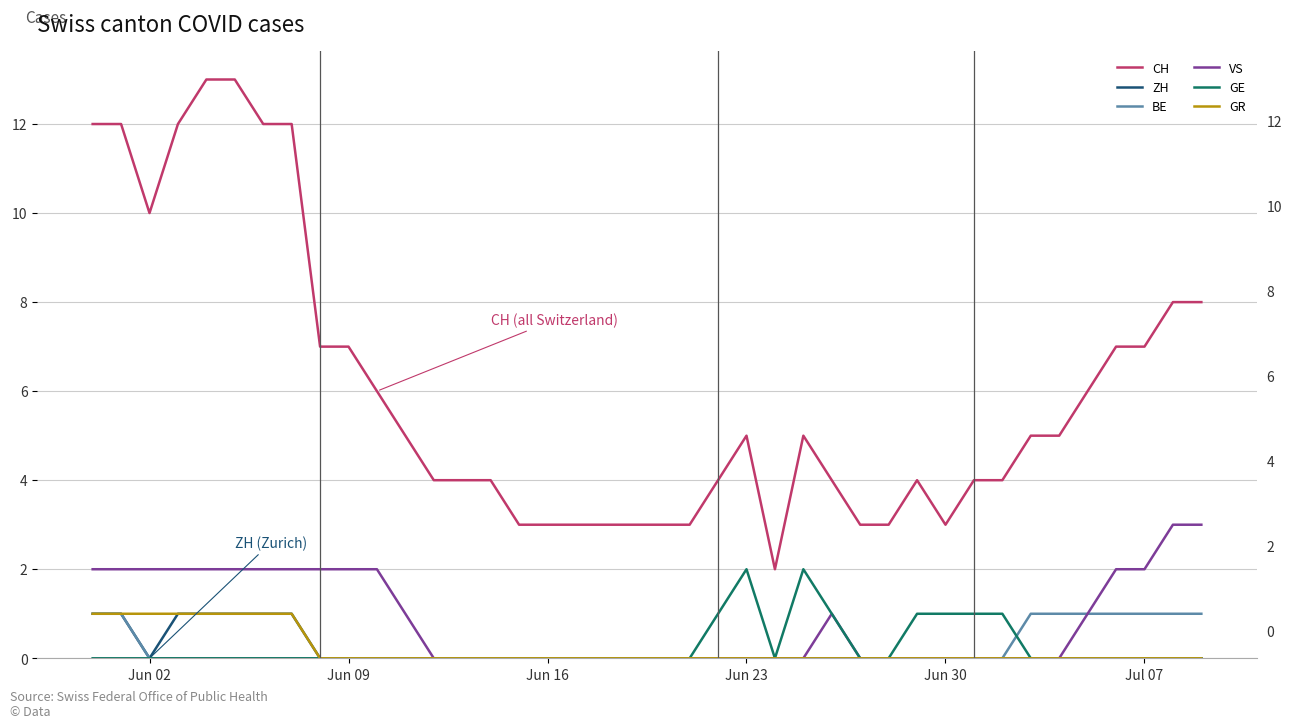

What is the maximum value shown in the chart?

13